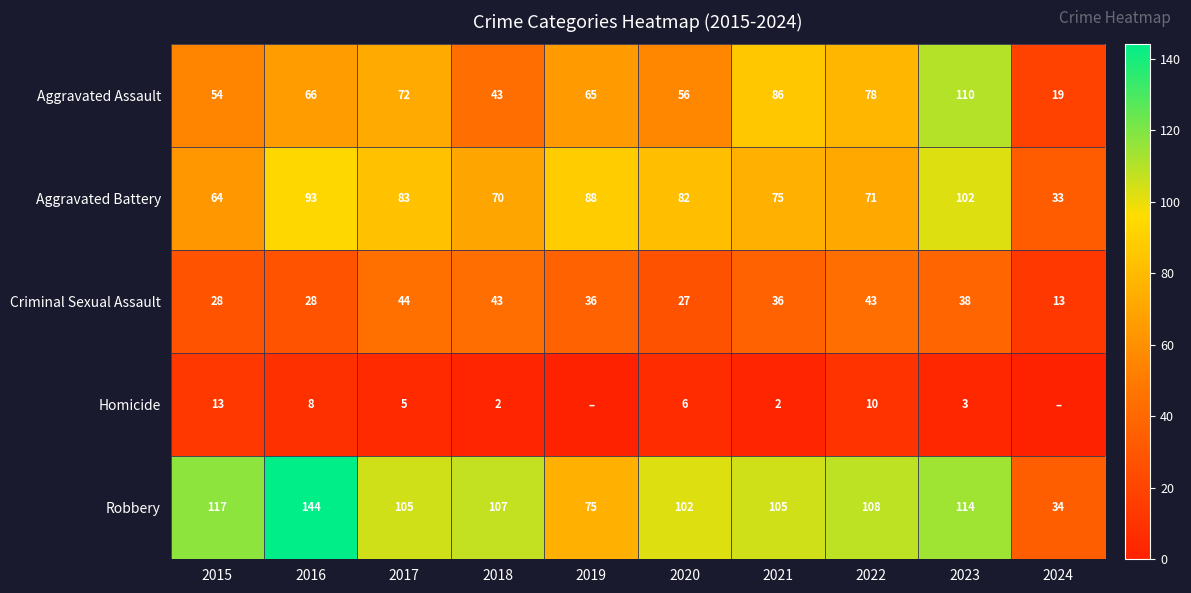

How many data points in Aggravated Battery are less than 82?

5